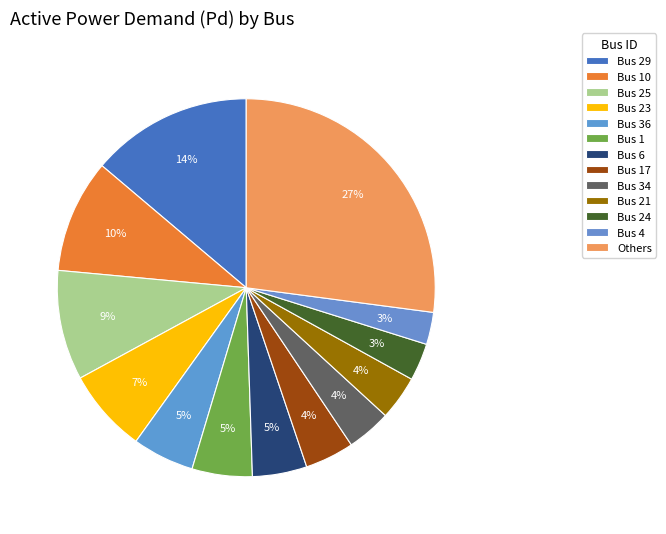

How many segments does this pie chart have?

13